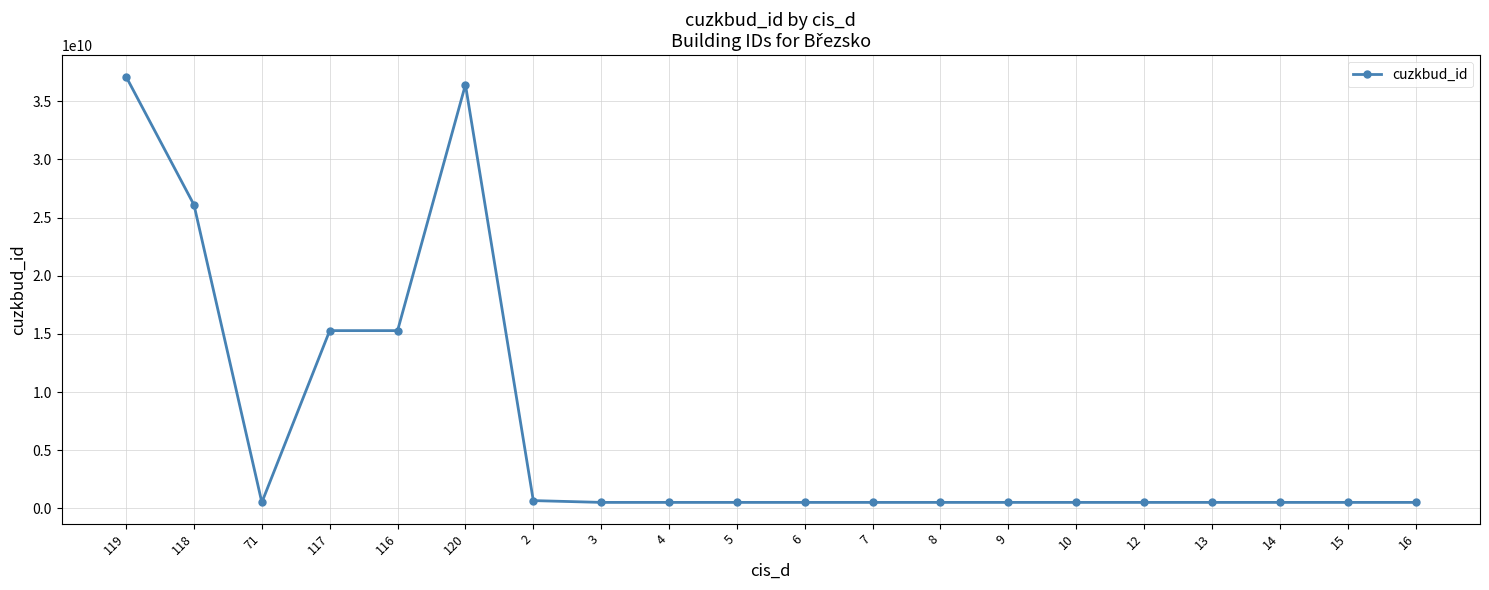

Is this an area chart (filled region under the line)?

No